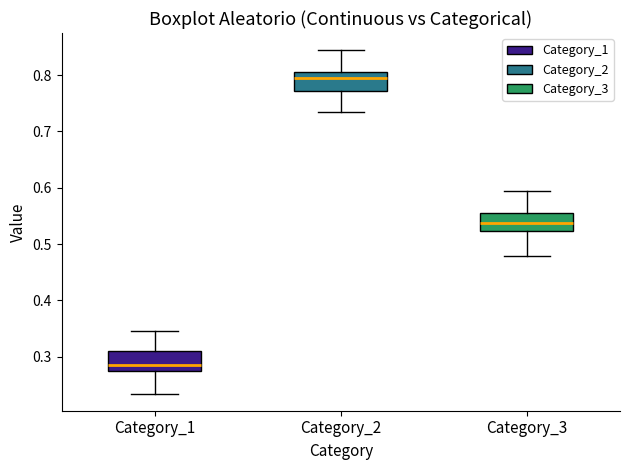

Which box's median line is the highest?

Category_2